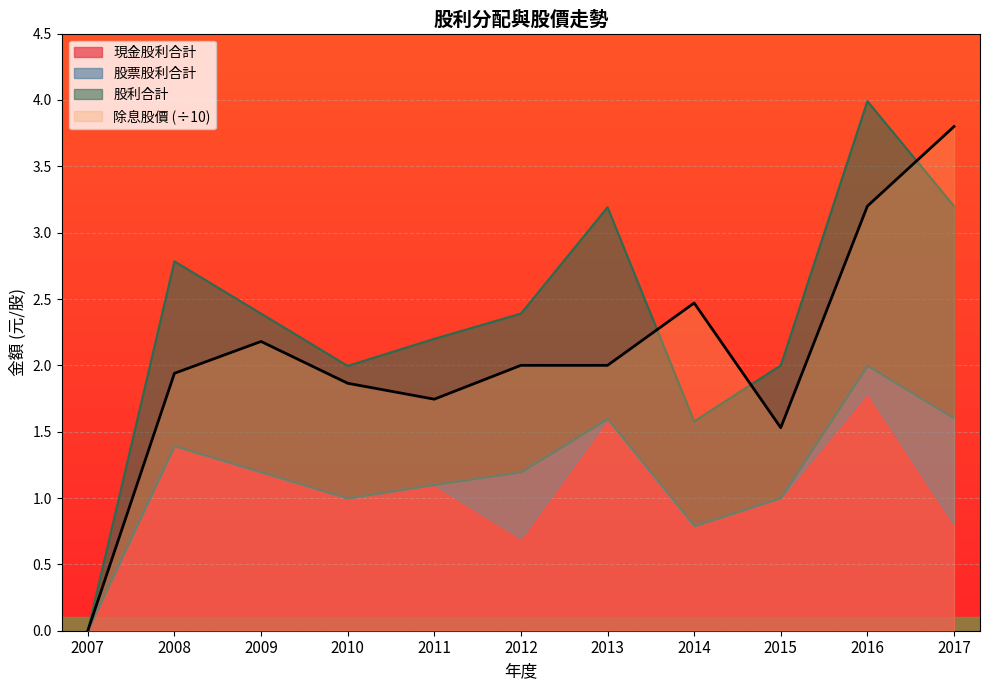

How many positive values does the 股利合計 series have?

10